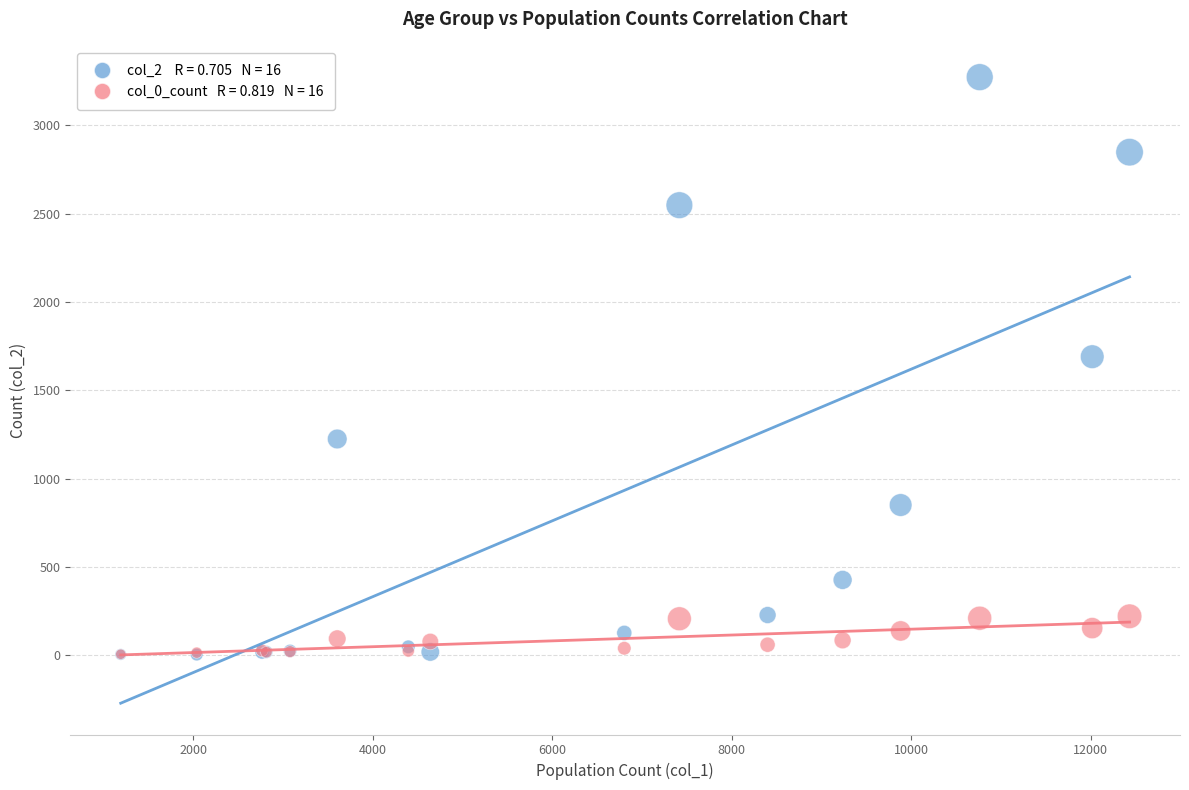

Across all series, what Y value is closest to 1638?

1690